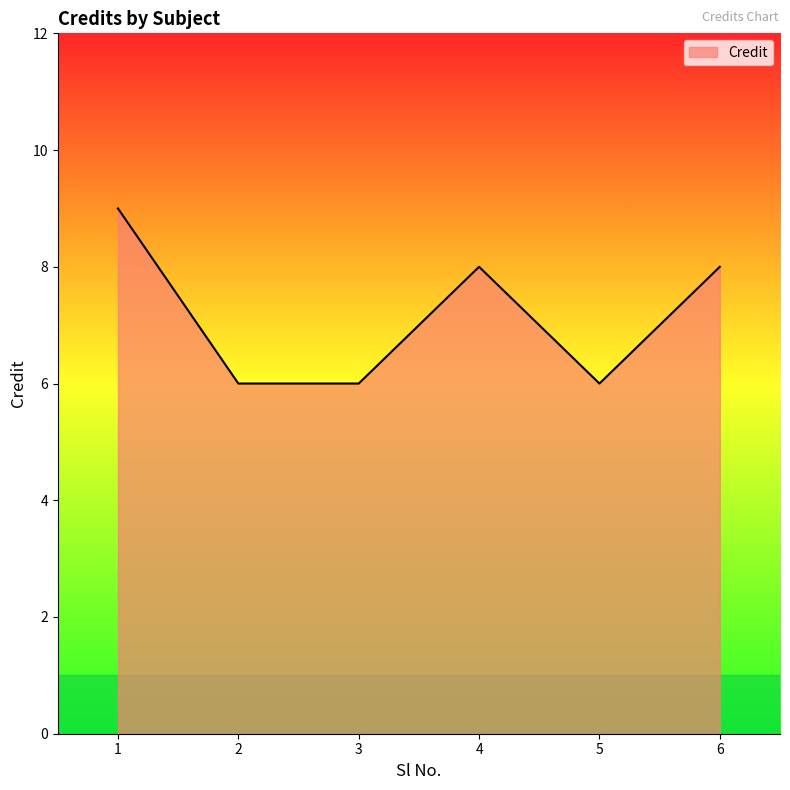

What is the difference between the maximum and minimum values?

3